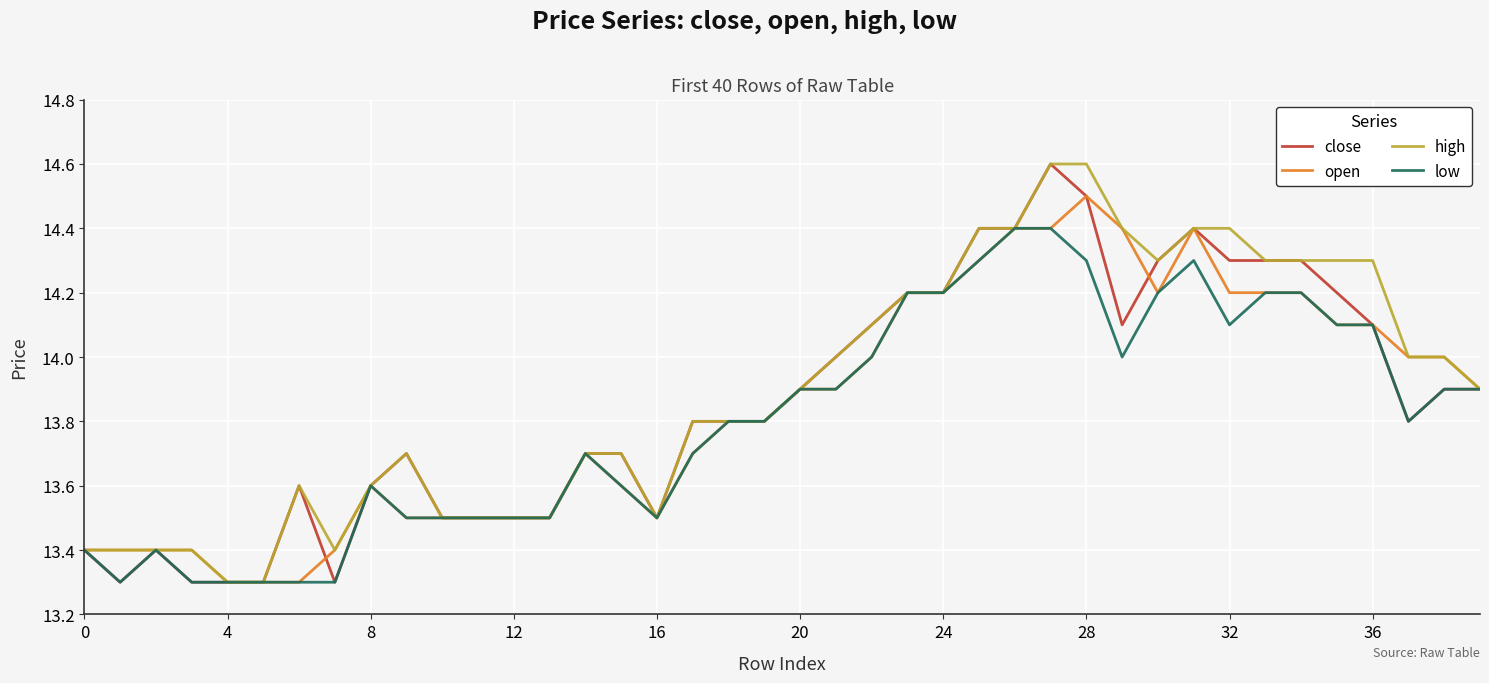

What is the greatest value displayed?

14.6